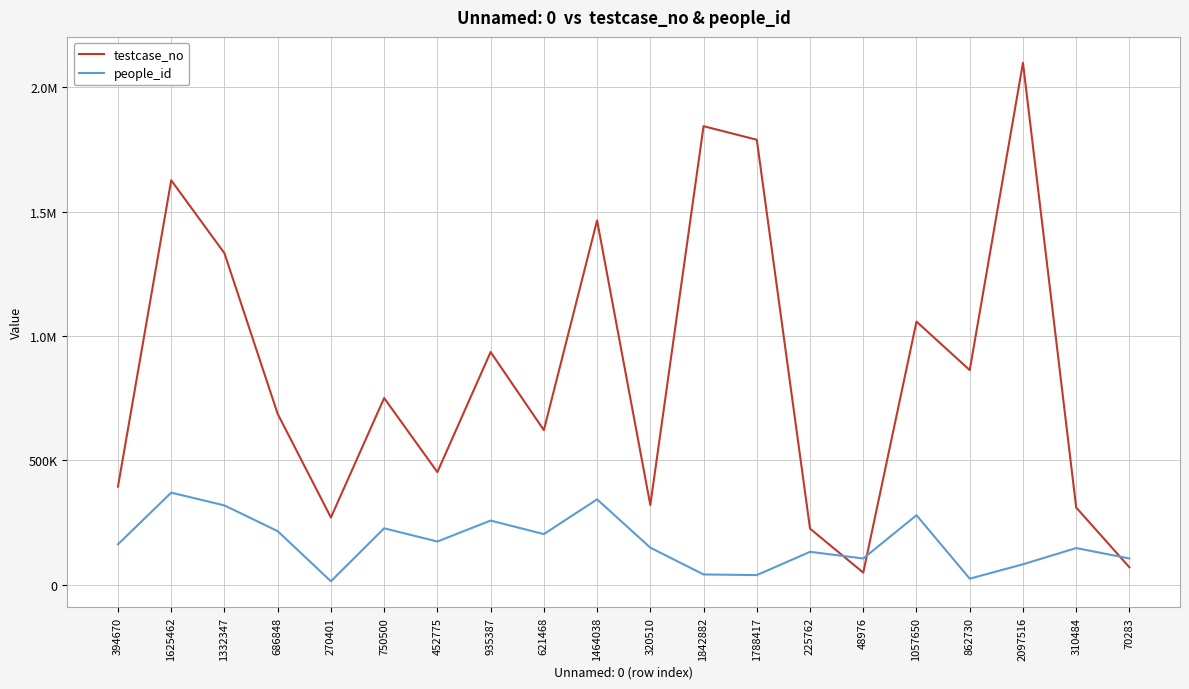

The value of people_id at 686848 is 215580. True or false?

True